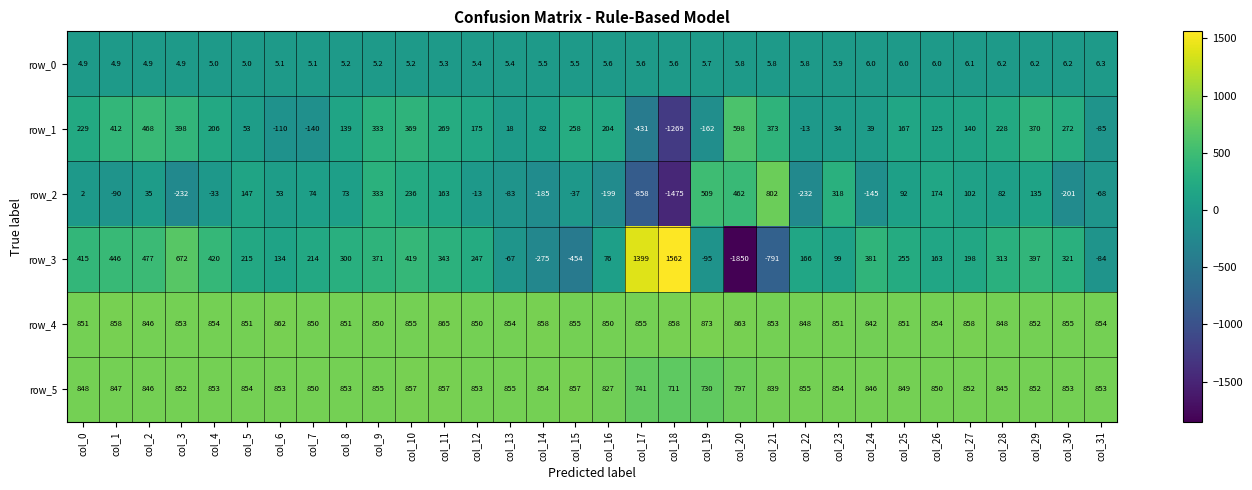

What is the average value of the row_3 series?

199.6